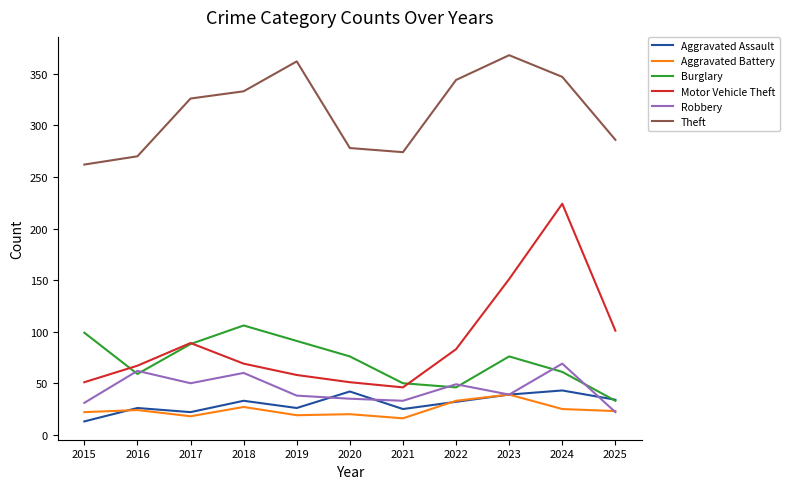

How many series are shown in this chart?

6